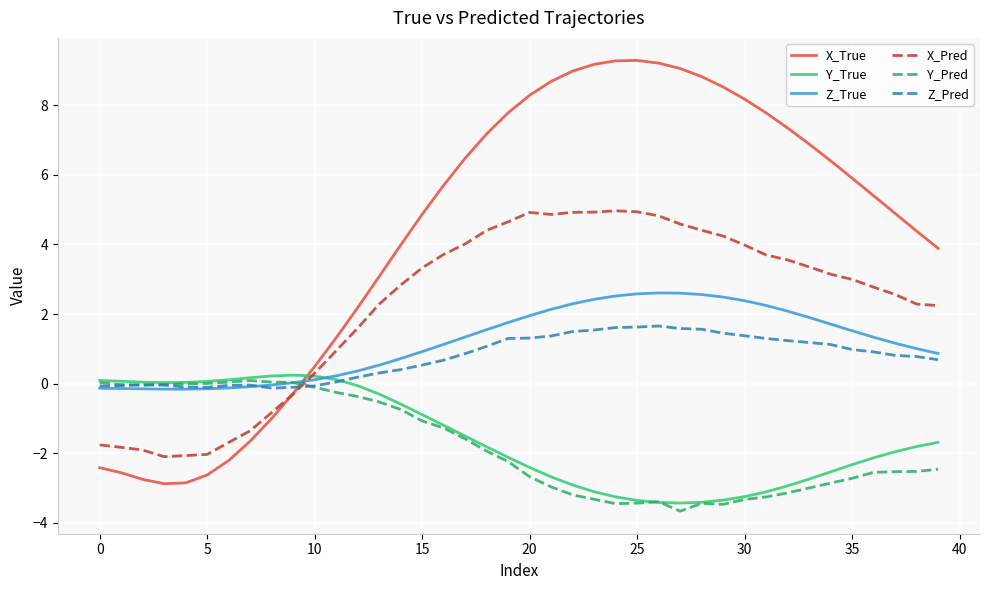

What is the maximum value shown in the chart?

9.3